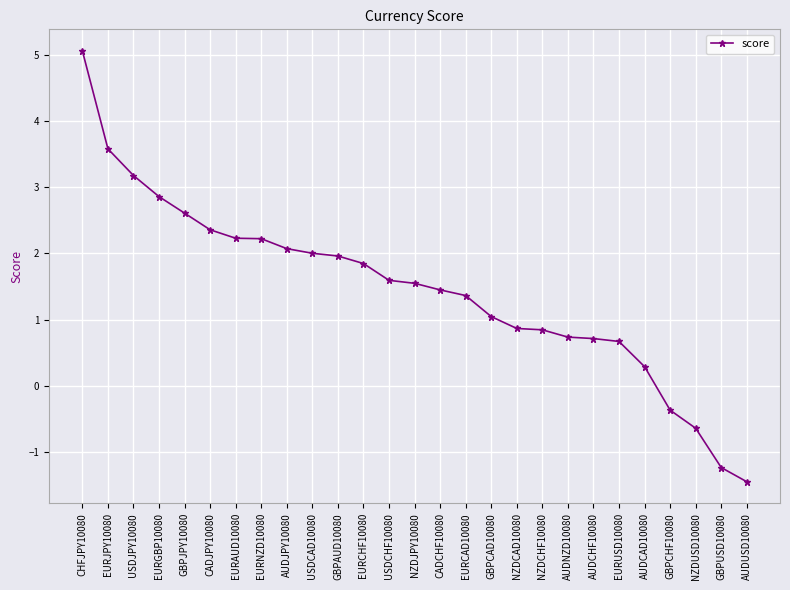

Which has a higher value, EURCAD10080 or NZDCHF10080?

EURCAD10080